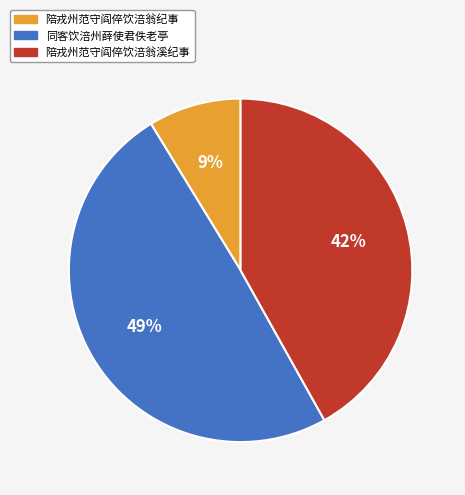

Combined, do 陪戎州范守阎倅饮涪翁溪纪事 and 同客饮涪州薛使君佚老亭 account for over 50%?

Yes